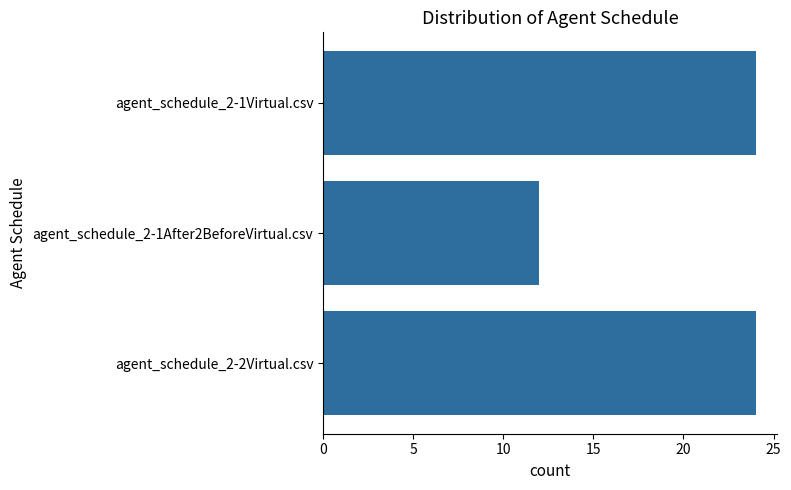

What is the sum of the values at agent_schedule_2-2Virtual.csv and agent_schedule_2-1After2BeforeVirtual.csv?

36